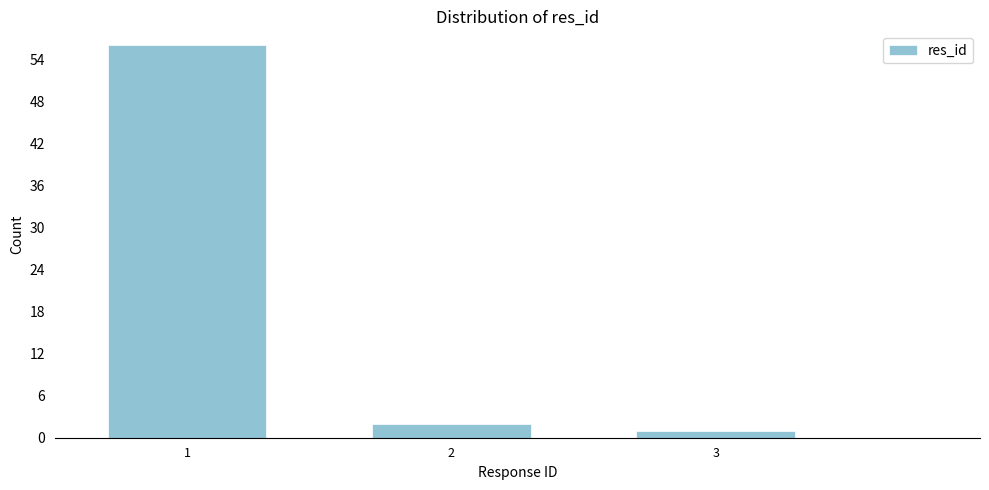

Reading left to right, transcribe all the data shown in this chart.

56	2	1